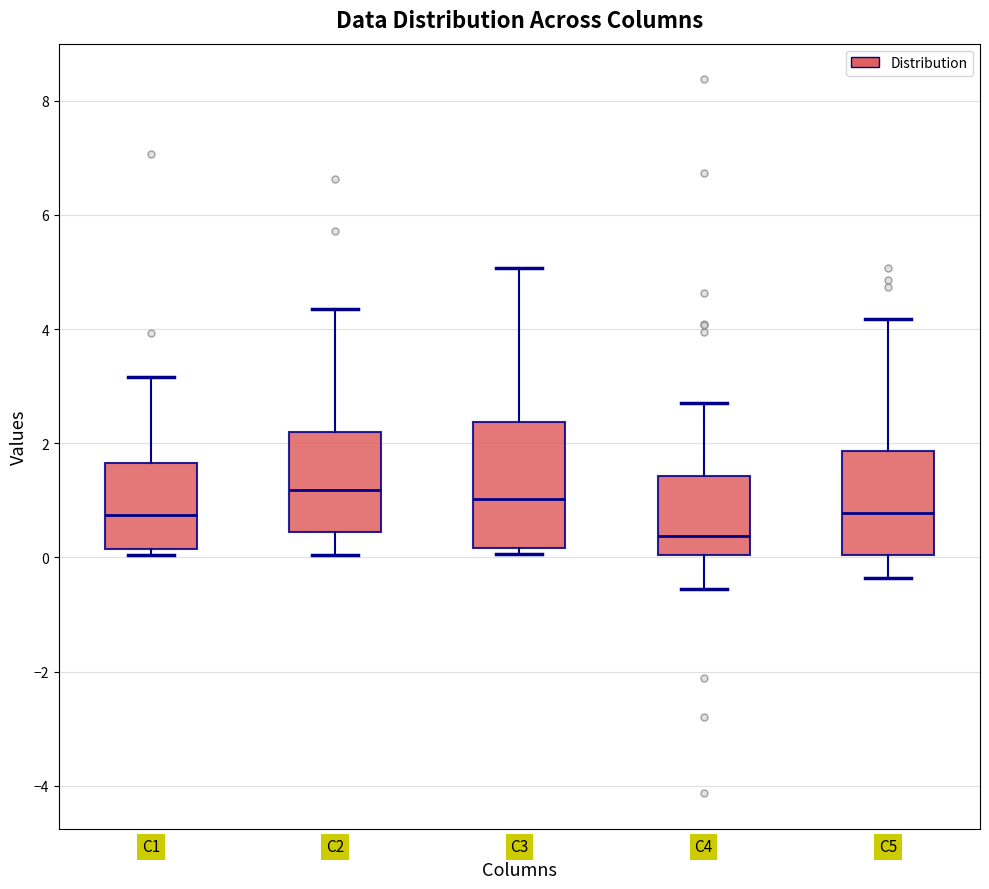

Reading left to right, read every box against the y-axis: the position of its median line, the range the box covers, and the ends of its whiskers. The values are not printed on the chart, so give them approximately, as read against the axis.

C1: median 0.8, box 0.2 to 1.6, whiskers 0.0 to 3.2
C2: median 1.2, box 0.4 to 2.2, whiskers 0.0 to 4.4
C3: median 1.0, box 0.2 to 2.4, whiskers 0.0 to 5.0
C4: median 0.4, box 0.0 to 1.4, whiskers -0.6 to 2.6
C5: median 0.8, box 0.0 to 1.8, whiskers -0.4 to 4.2